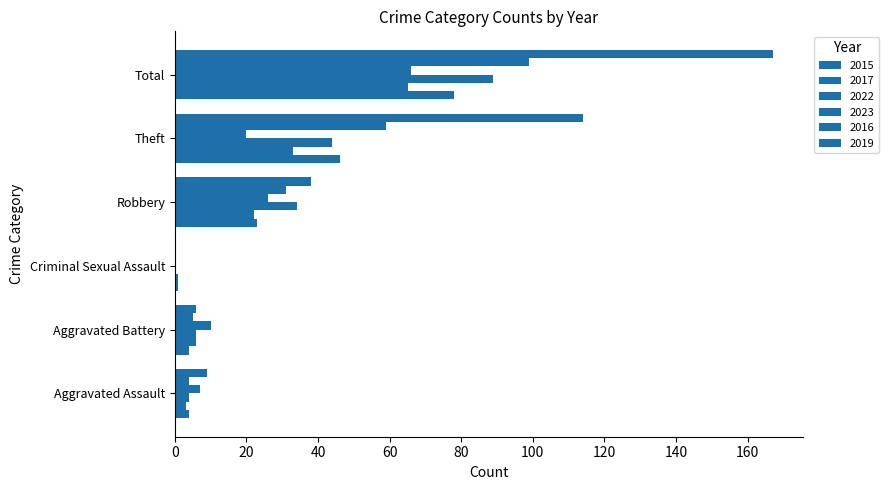

Is the value of 2022 at Robbery greater than the value of 2017 at Theft?

Yes